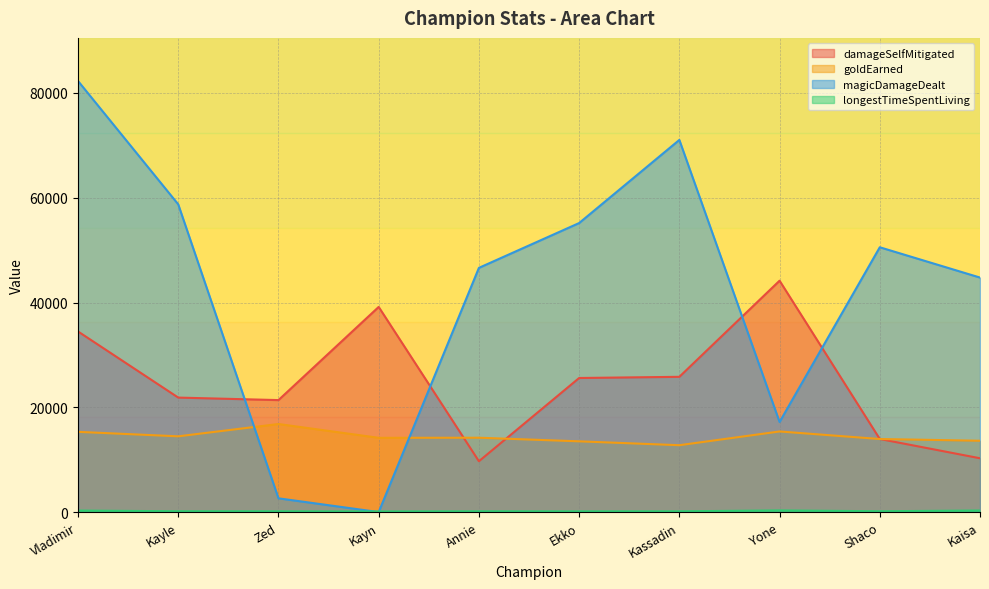

True or false: goldEarned and longestTimeSpentLiving intersect in this chart.

False